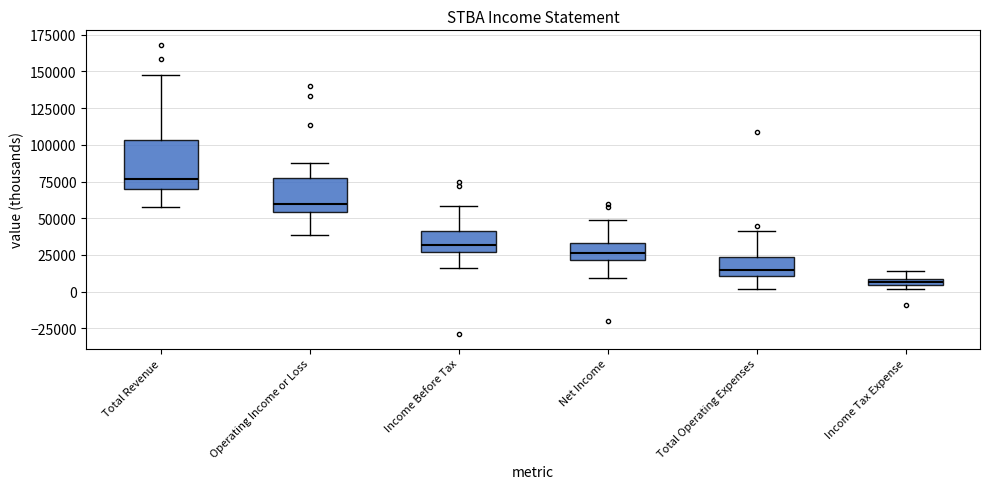

Which box's median line is the lowest?

Income Tax Expense